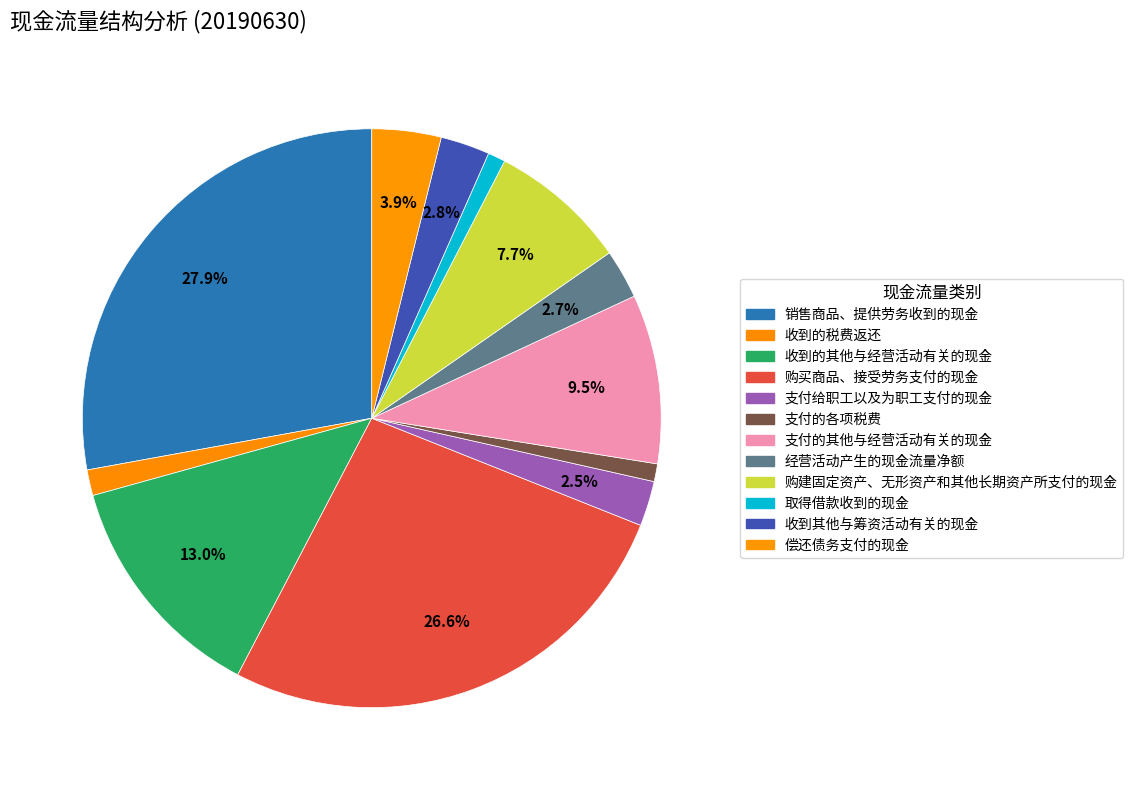

The 取得借款收到的现金 slice represents 1% of the pie. True or false?

True